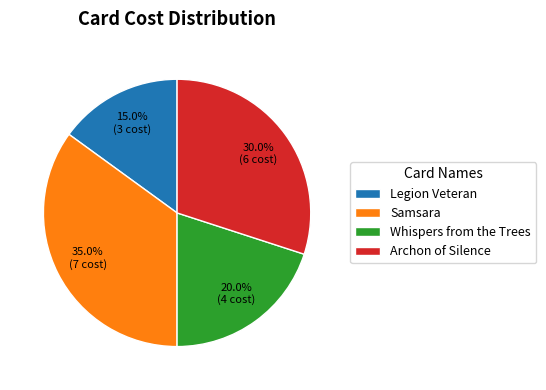

What is the ratio of the value at Legion Veteran to the value at Samsara?

0.4